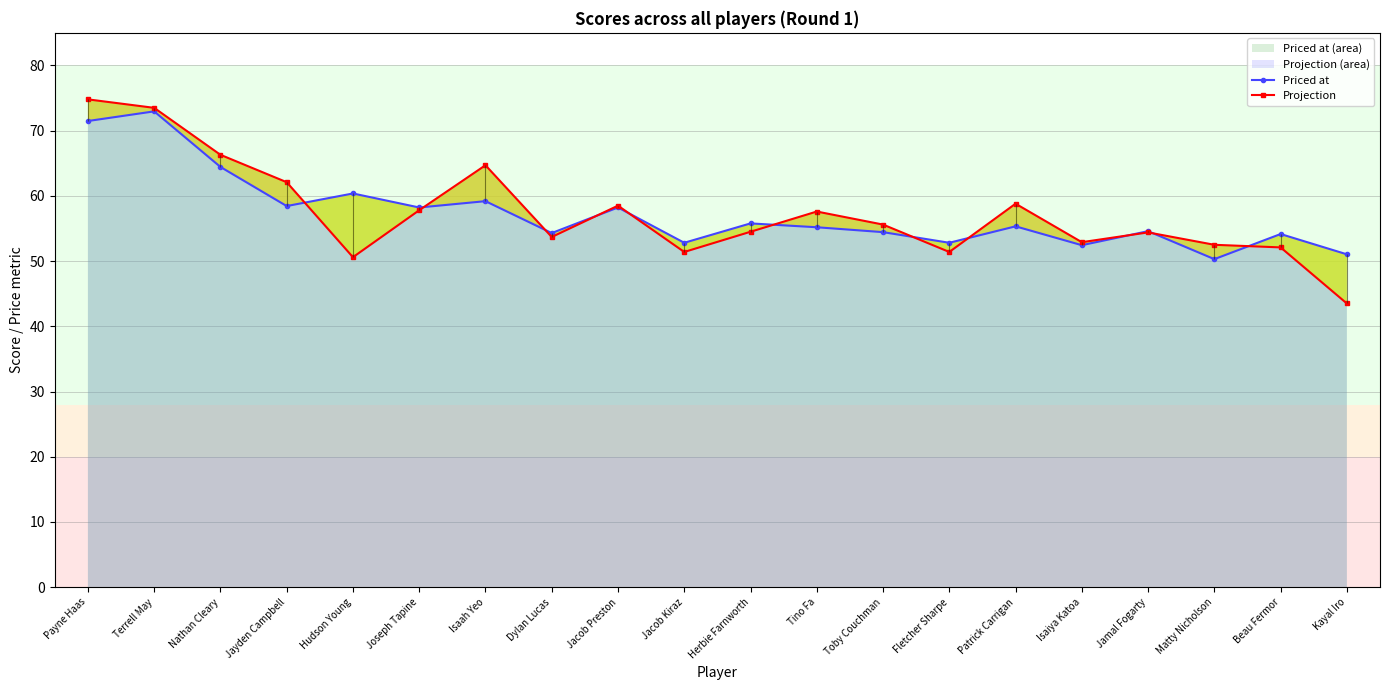

At which category is the sum across all series the highest?

Terrell May